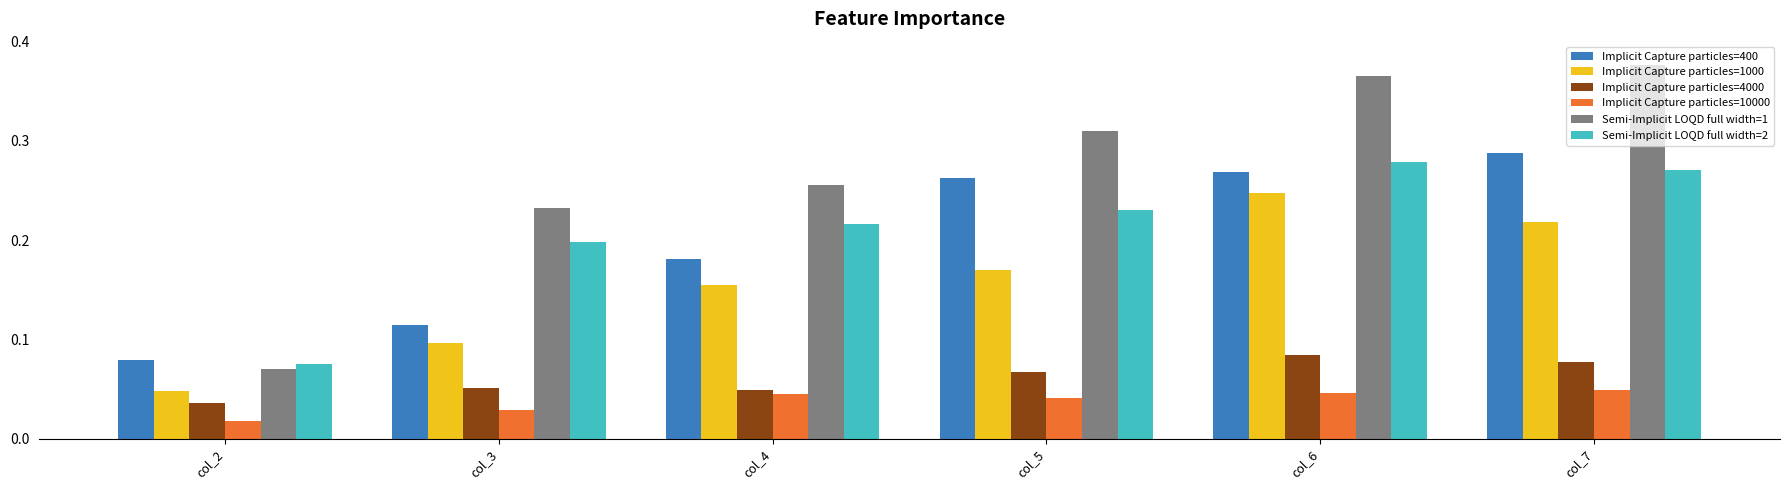

What is the sum of all Implicit Capture particles=400 values?

1.2